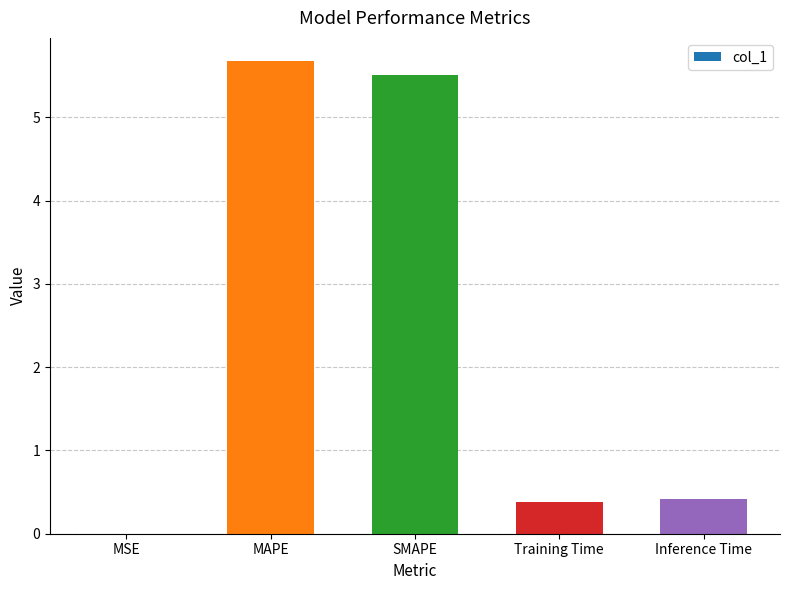

Is it true that the value at Training Time is 0.4?

True